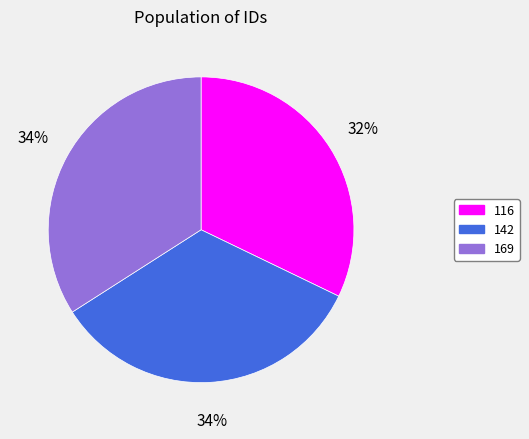

Which category has the smallest portion of the pie?

116